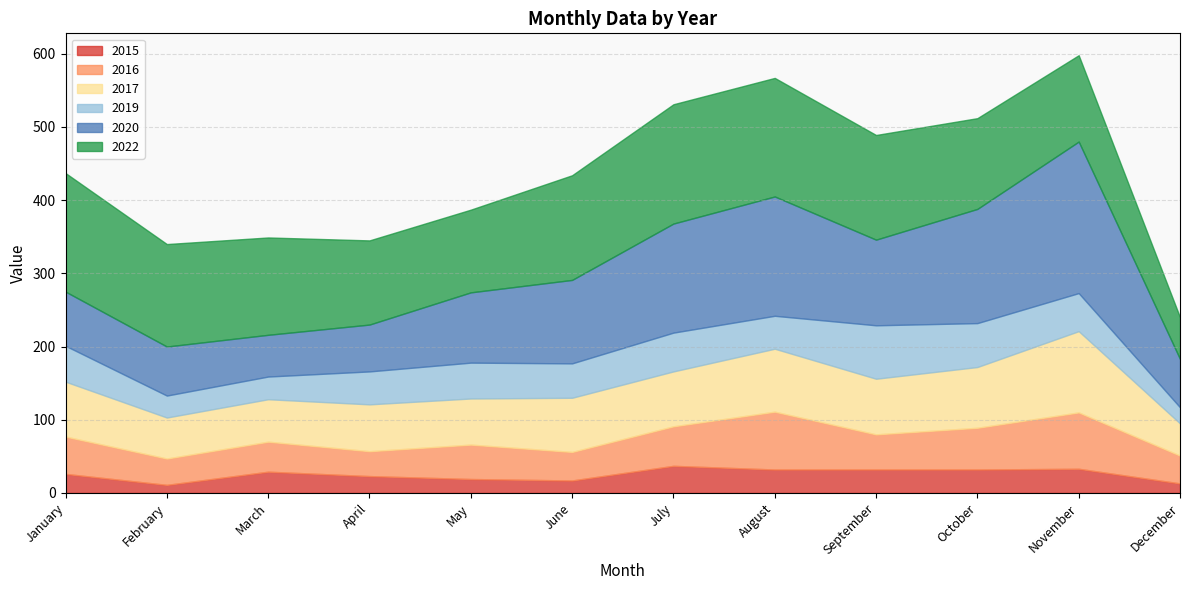

At which category does 2020 reach its first local valley?

March